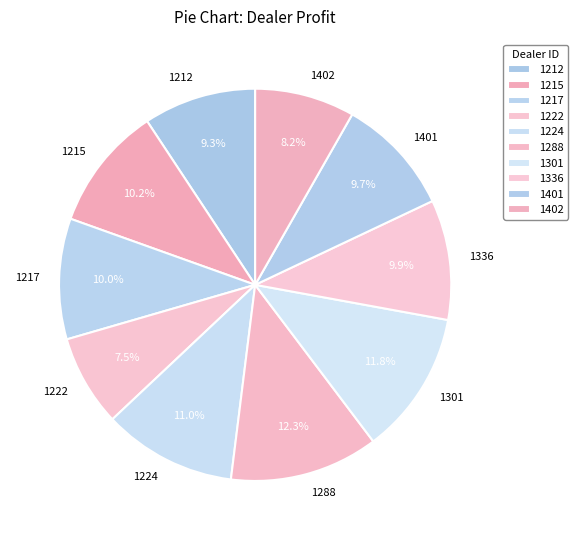

How many slices are in this pie chart?

10